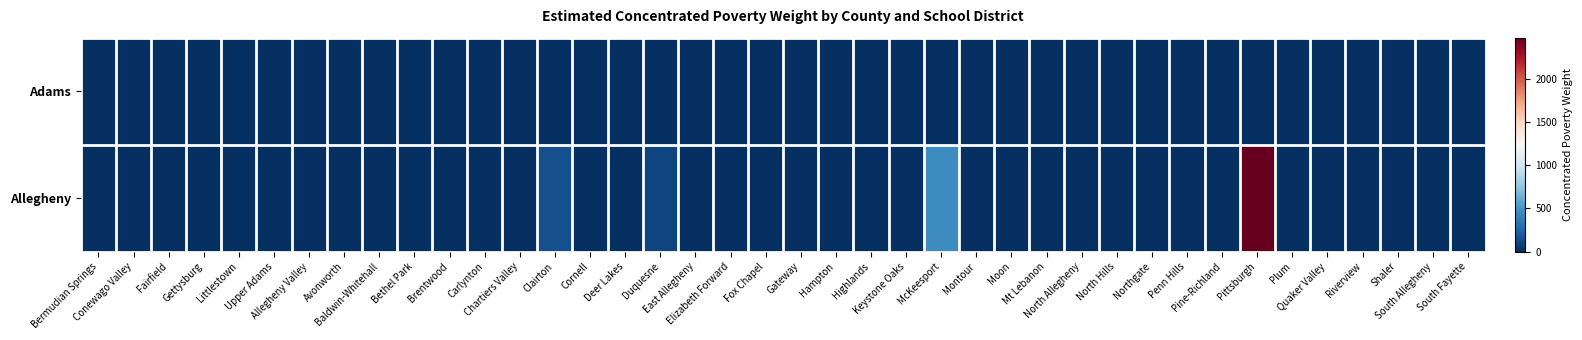

Reading right to left, transcribe all the data shown in this chart.

Adams: South Fayette=0.0	South Allegheny=0.0	Shaler=0.0	Riverview=0.0	Quaker Valley=0.0	Plum=0.0	Pittsburgh=0.0	Pine-Richland=0.0	Penn Hills=0.0	Northgate=0.0	North Hills=0.0	North Allegheny=0.0	Mt Lebanon=0.0	Moon=0.0	Montour=0.0	McKeesport=0.0	Keystone Oaks=0.0	Highlands=0.0	Hampton=0.0	Gateway=0.0	Fox Chapel=0.0	Elizabeth Forward=0.0	East Allegheny=0.0	Duquesne=0.0	Deer Lakes=0.0	Cornell=0.0	Clairton=0.0	Chartiers Valley=0.0	Carlynton=0.0	Brentwood=0.0	Bethel Park=0.0	Baldwin-Whitehall=0.0	Avonworth=0.0	Allegheny Valley=0.0	Upper Adams=0.0	Littlestown=0.0	Gettysburg=0.0	Fairfield=0.0	Conewago Valley=0.0	Bermudian Springs=0.0
Allegheny: South Fayette=0.0	South Allegheny=0.0	Shaler=0.0	Riverview=0.0	Quaker Valley=0.0	Plum=0.0	Pittsburgh=2473.8	Pine-Richland=0.0	Penn Hills=0.0	Northgate=0.0	North Hills=0.0	North Allegheny=0.0	Mt Lebanon=0.0	Moon=0.0	Montour=0.0	McKeesport=460.0	Keystone Oaks=0.0	Highlands=0.0	Hampton=0.0	Gateway=0.0	Fox Chapel=0.0	Elizabeth Forward=0.0	East Allegheny=0.0	Duquesne=103.8	Deer Lakes=0.0	Cornell=0.0	Clairton=147.6	Chartiers Valley=0.0	Carlynton=0.0	Brentwood=0.0	Bethel Park=0.0	Baldwin-Whitehall=0.0	Avonworth=0.0	Allegheny Valley=0.0	Upper Adams=0.0	Littlestown=0.0	Gettysburg=0.0	Fairfield=0.0	Conewago Valley=0.0	Bermudian Springs=0.0